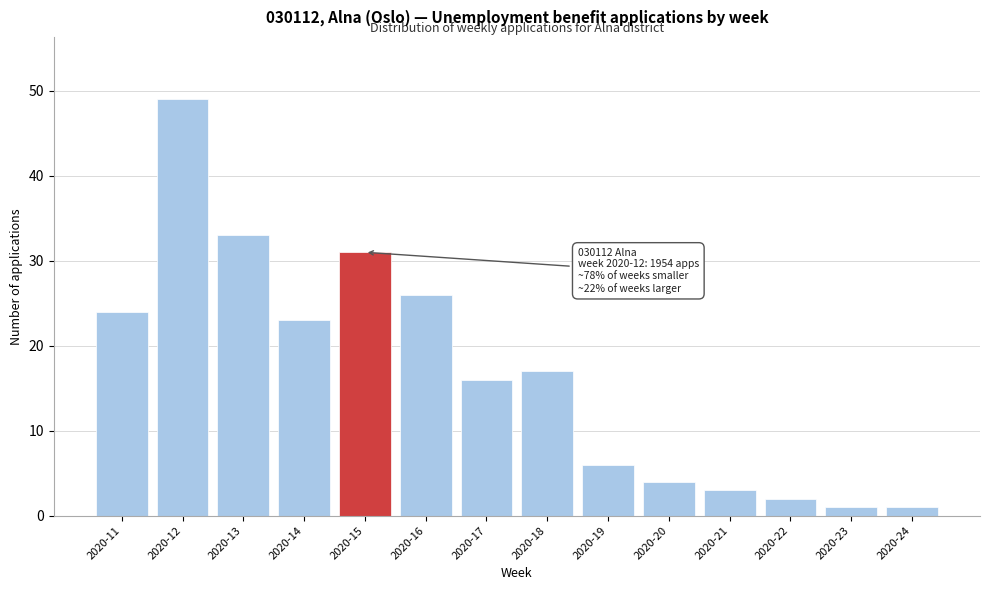

Reading right to left, list all the values displayed in this chart.

1	1	2	3	4	6	17	16	26	31	23	33	49	24